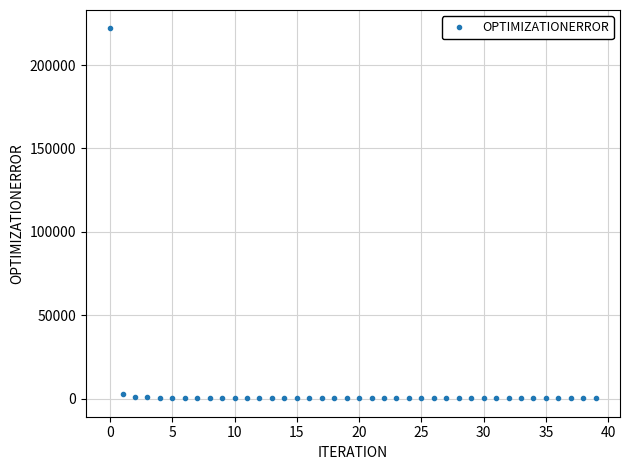

What is the maximum value shown in the chart?

221898.0